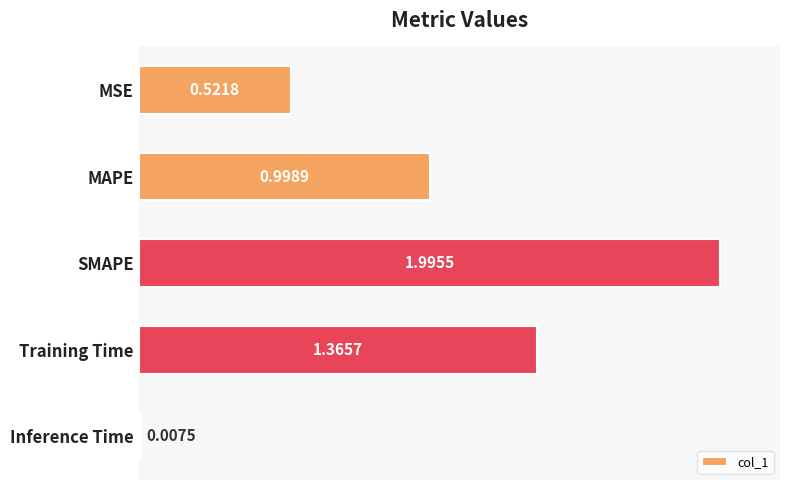

What is the label of the 4th bar from the bottom?

MAPE